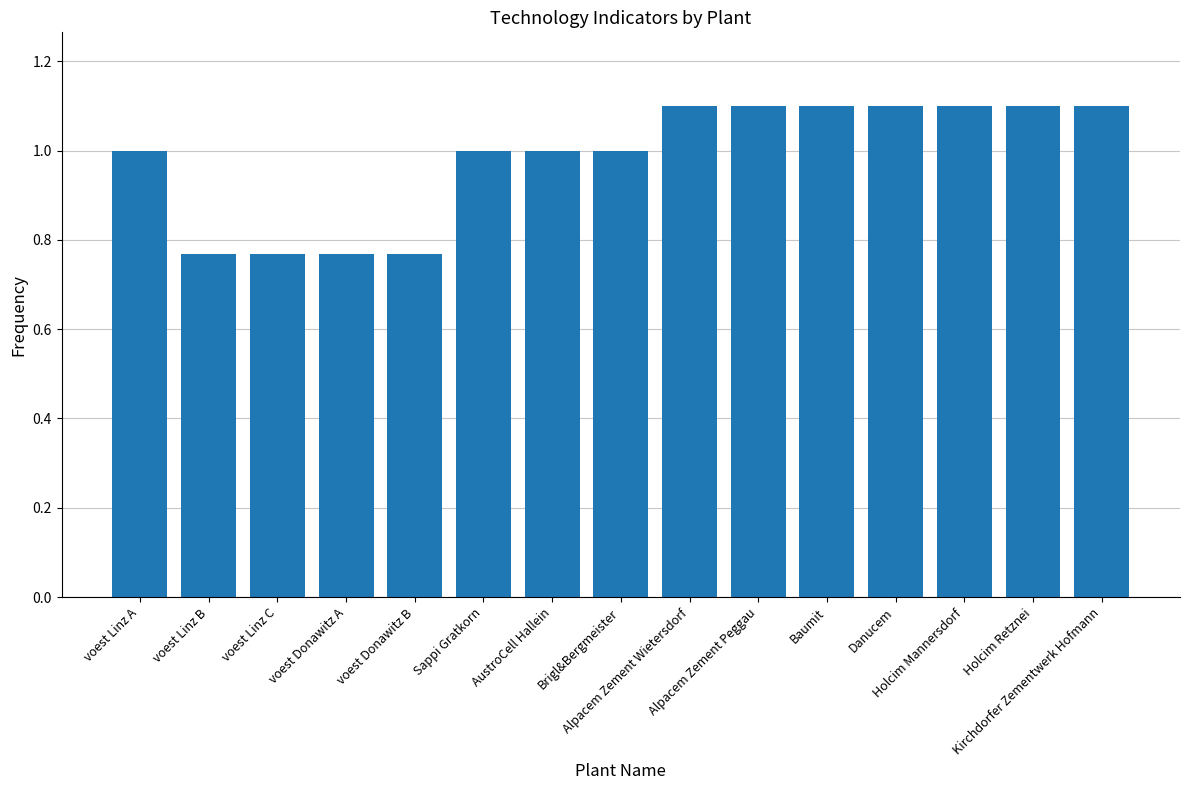

What is the value of the 13th bar from the left?

1.1